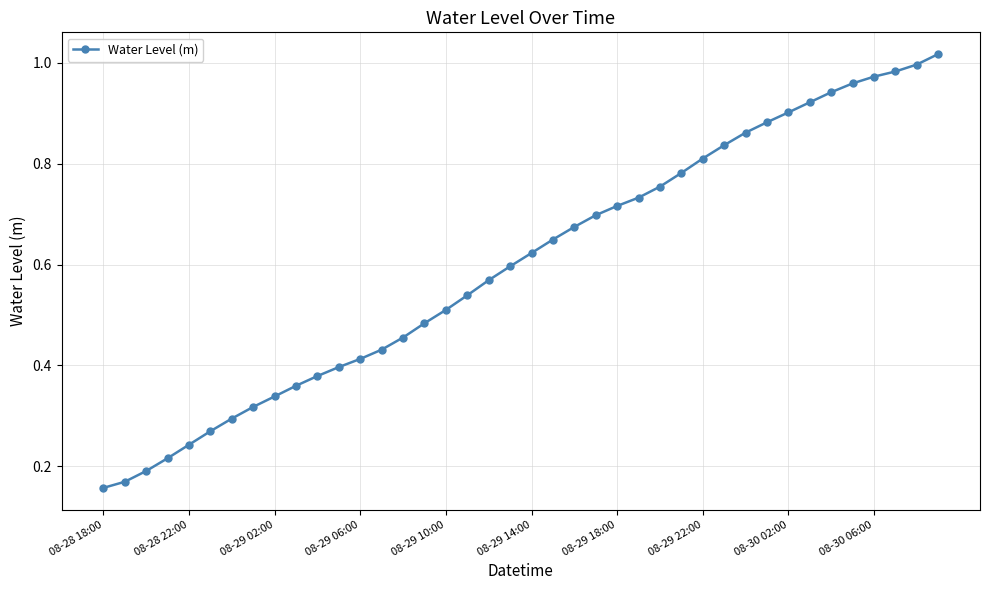

What is the average value?

0.6